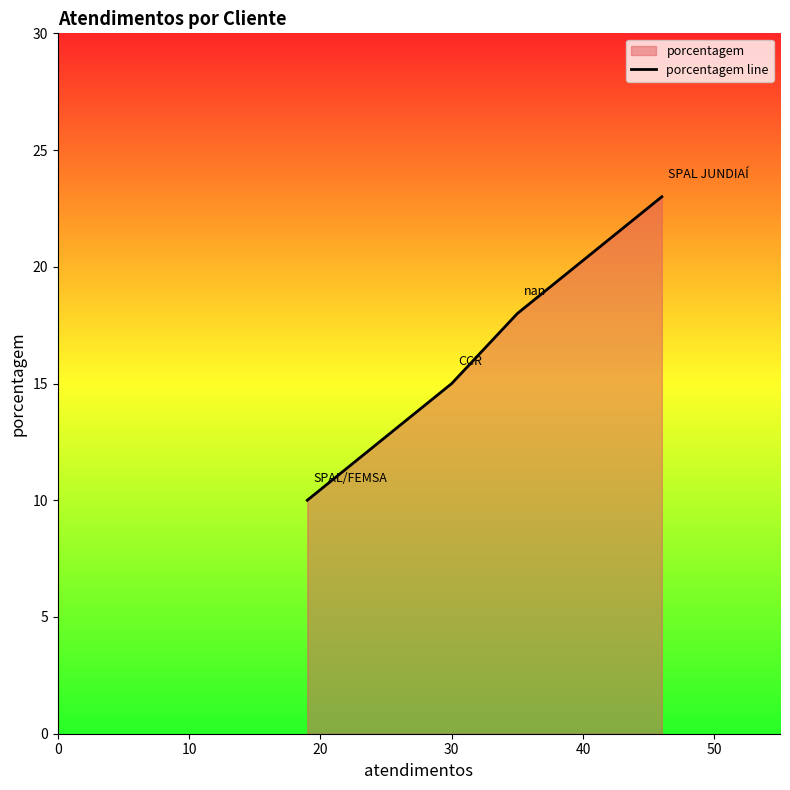

What is the value of the 3rd point from the left?

18